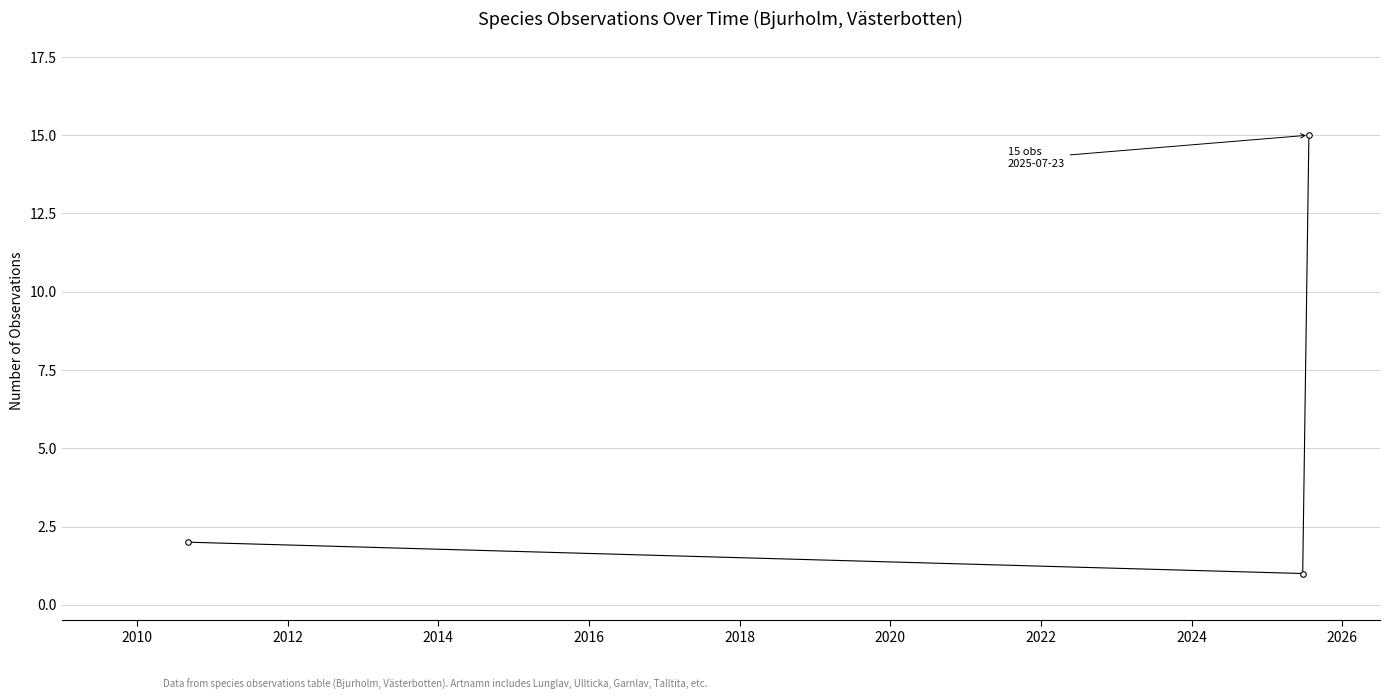

What is the greatest value displayed?

15